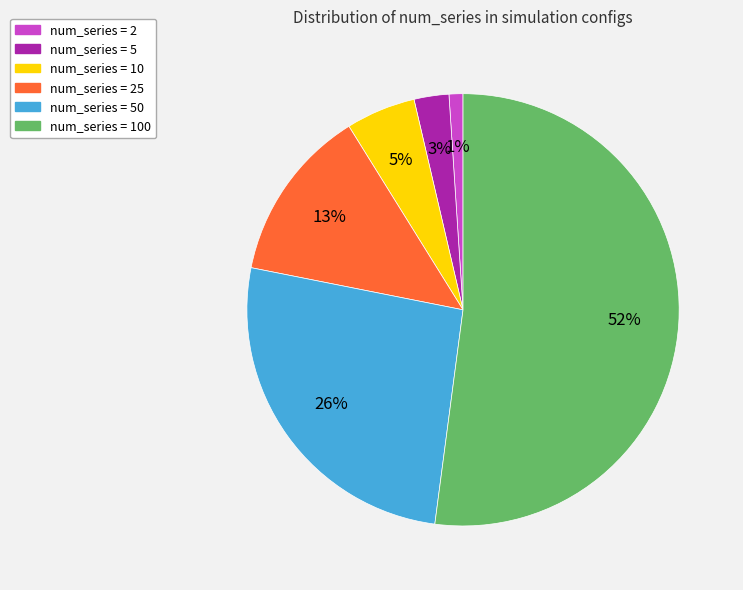

Count the number of slices in the pie.

6